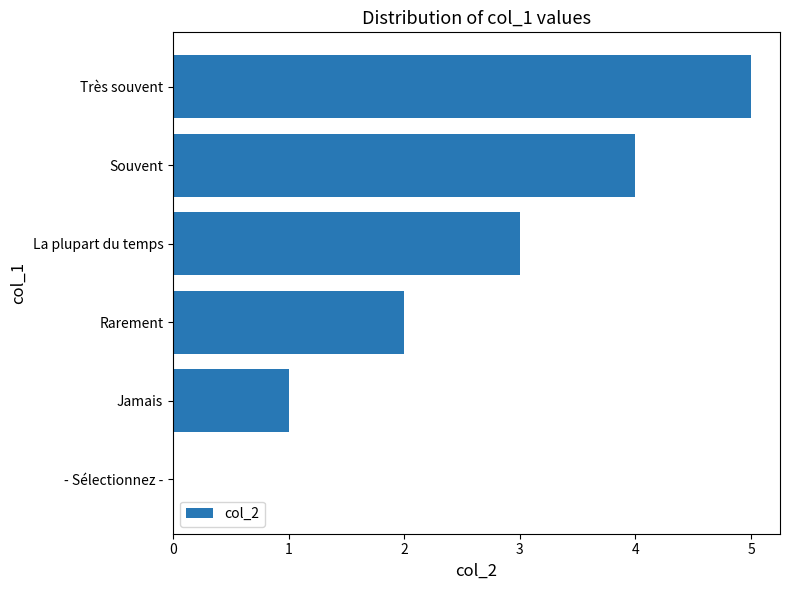

How many values are above zero?

5